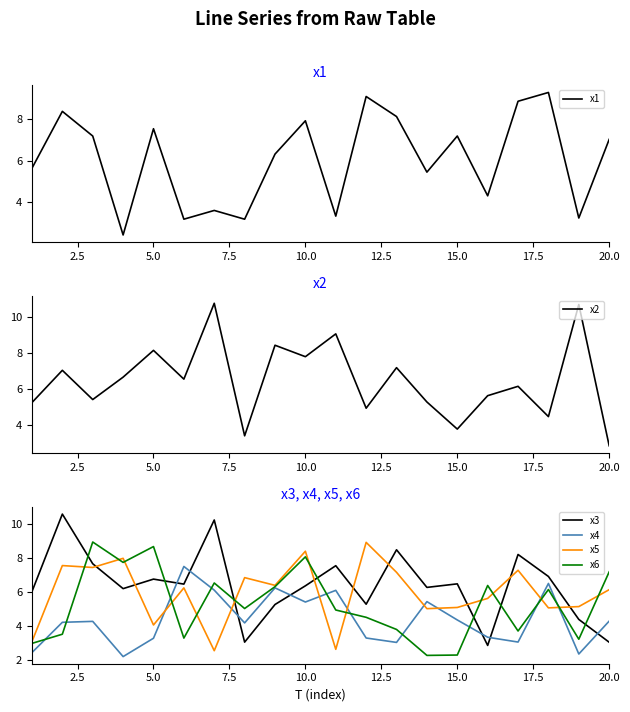

The value of x4 at 10.0 is 5.4. True or false?

True